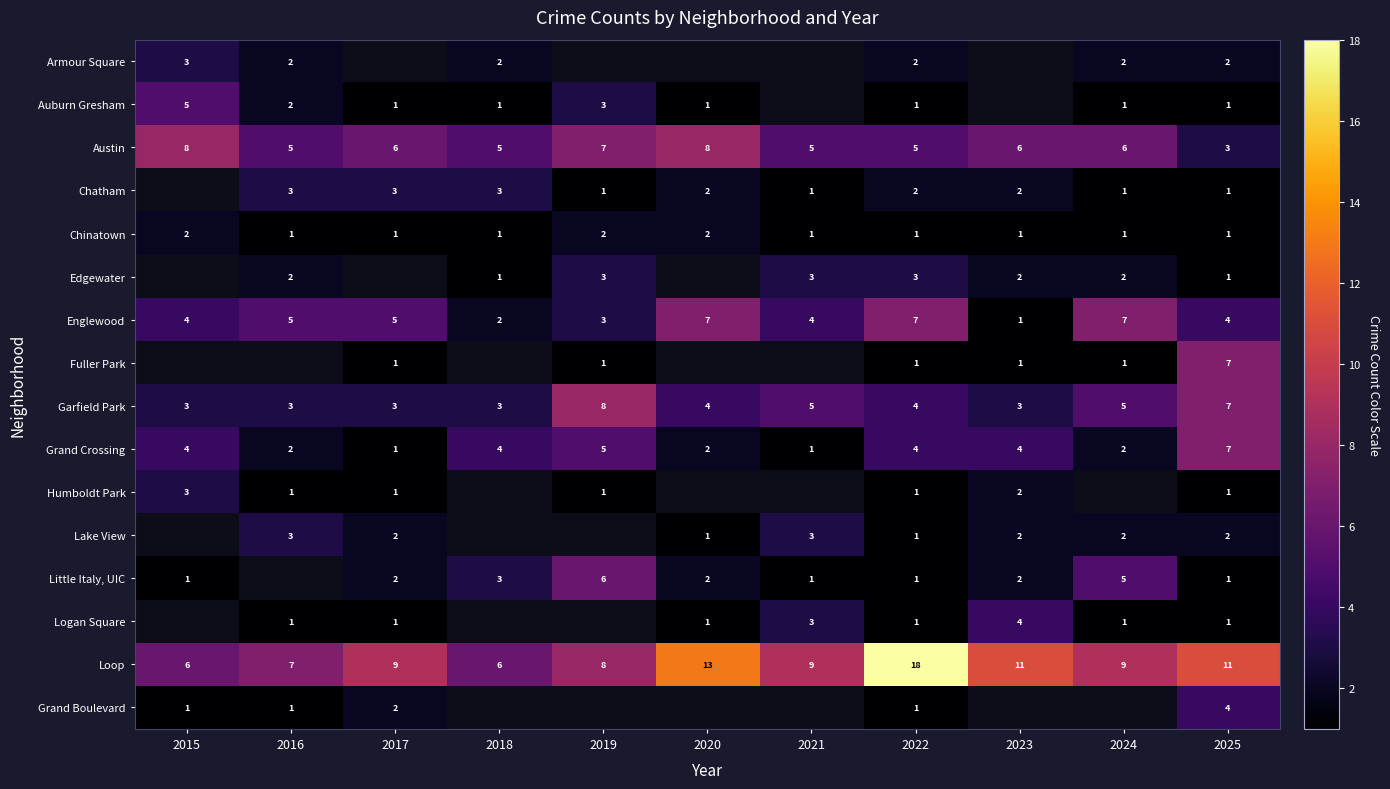

How many categories are shown in the chart?

11